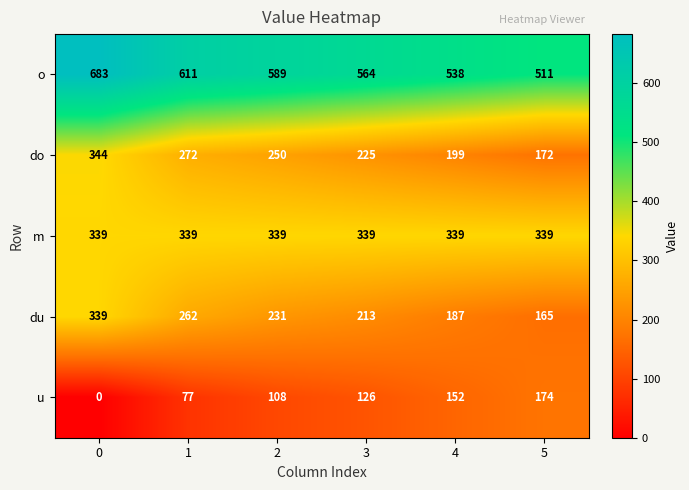

What is the spread (max minus min) of values at 0?

683